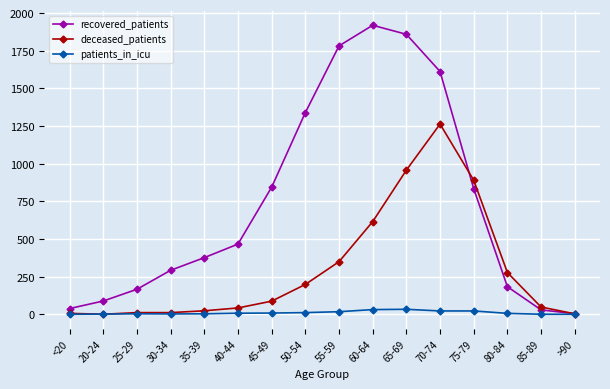

Between 40-44 and 50-54, which series saw the biggest shift?

recovered_patients